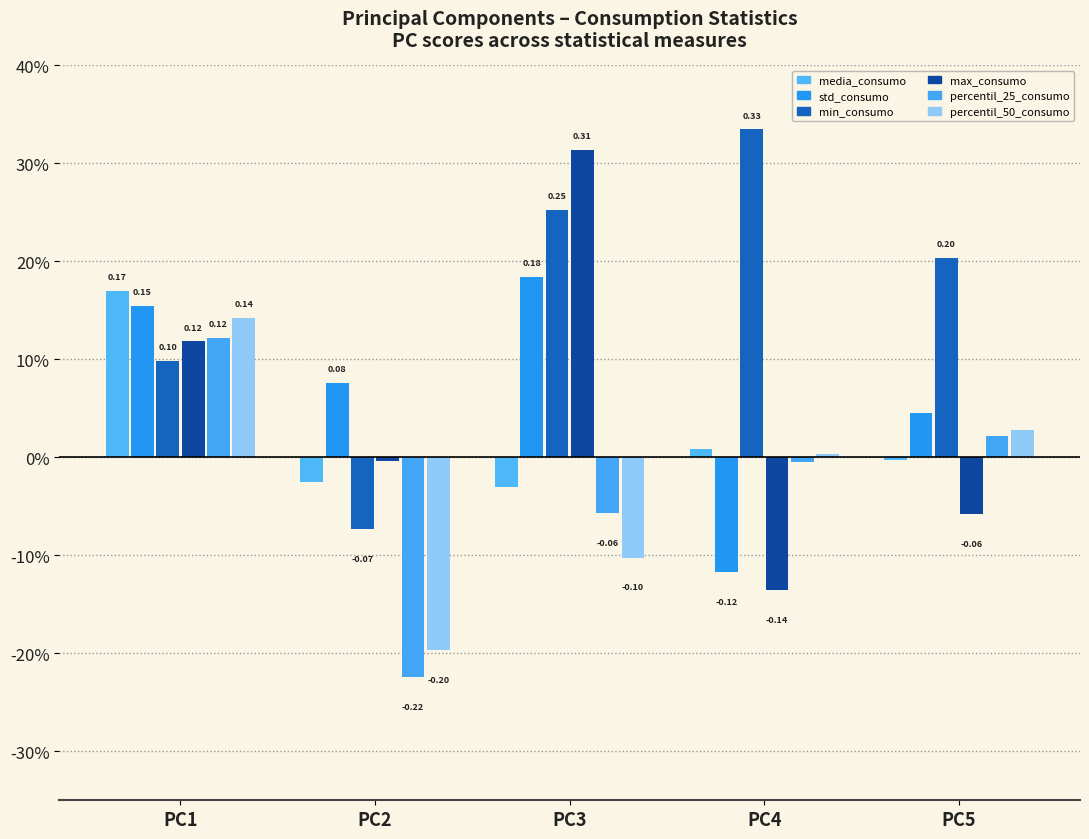

What are all the series names shown in the legend?

media_consumo, std_consumo, min_consumo, max_consumo, percentil_25_consumo, percentil_50_consumo